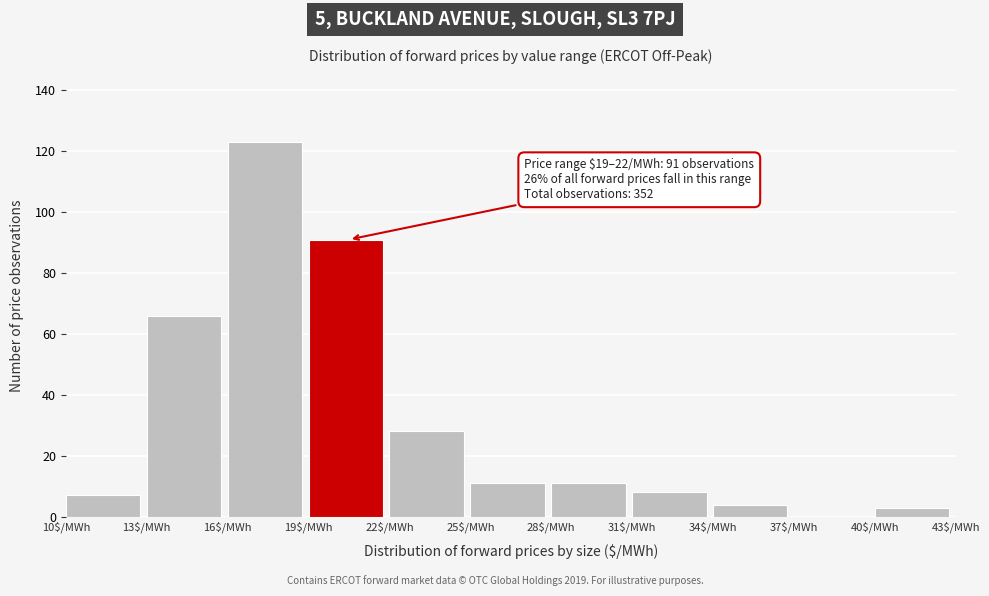

Over which range of the x-axis is the bar tallest?

16 to 19